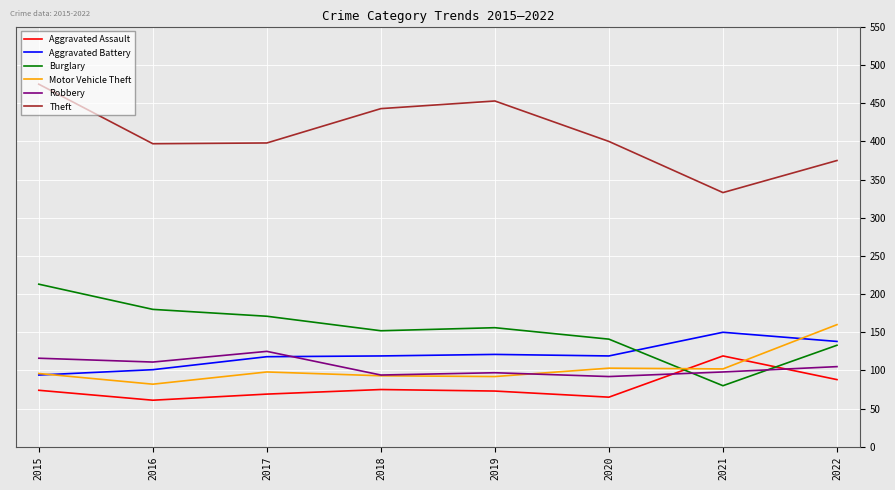

What is the difference between the highest and lowest values at 2018?

368